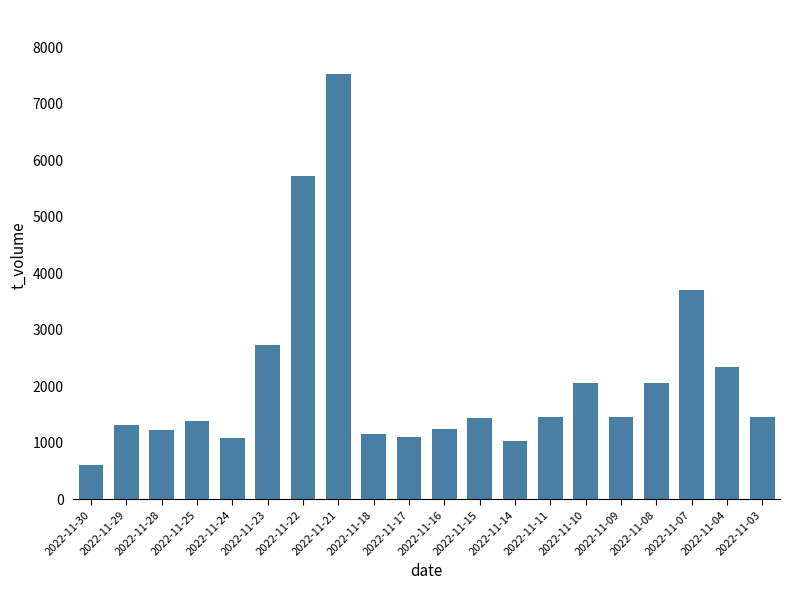

At which label is the value closest to 4065?

2022-11-07